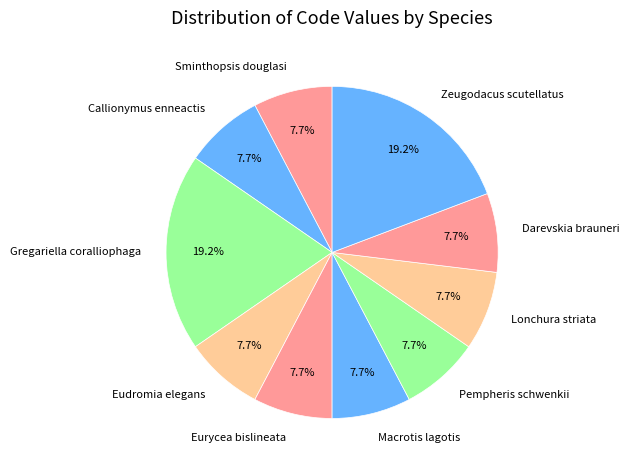

Is it true that Macrotis lagotis is 1% of the pie?

False